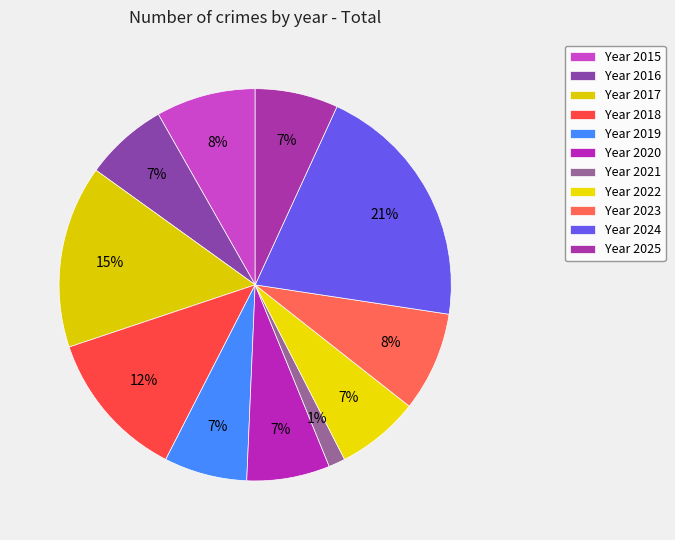

Is there any slice that represents more than half of the pie?

No